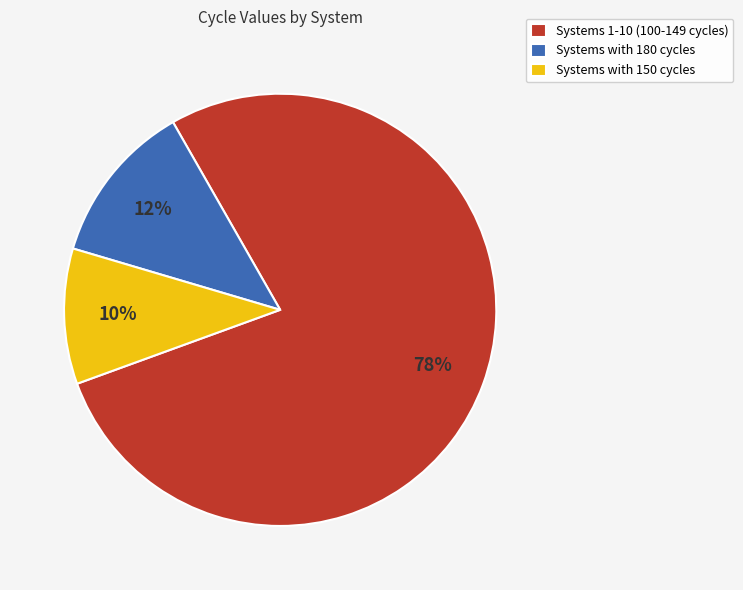

What is the smallest slice in the pie chart?

Systems with 150 cycles